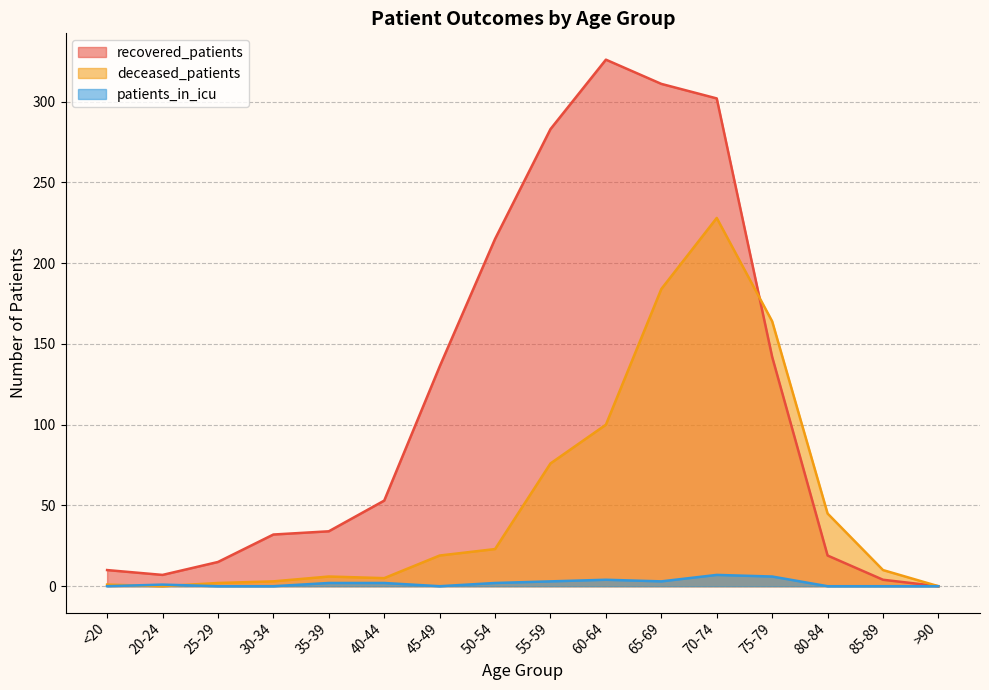

Where is recovered_patients nearest to the value 163?

75-79